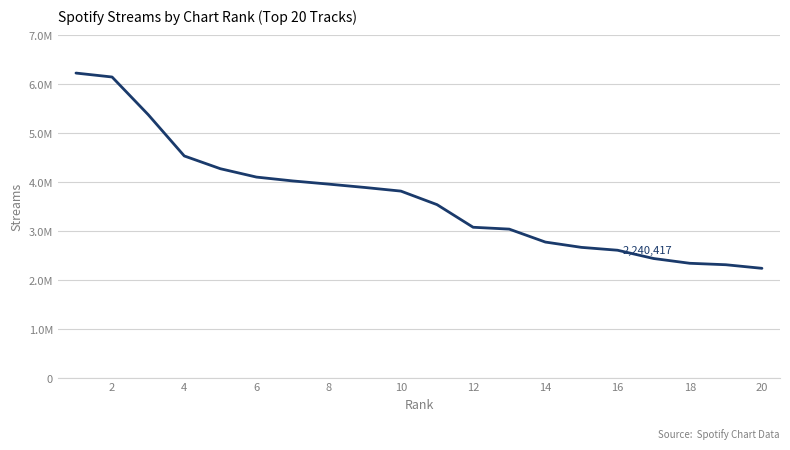

Does the chart display data point markers on the line(s)?

No